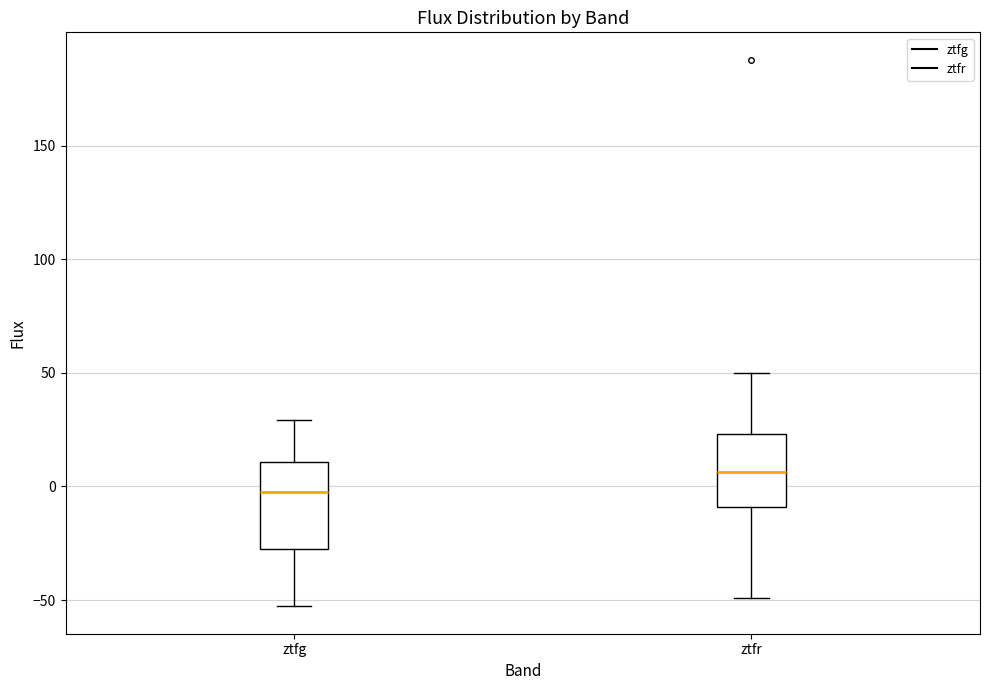

Where is the upper edge of the box for ztfr on the y-axis? The values are not printed on the chart, so give them approximately, as read against the axis.

25